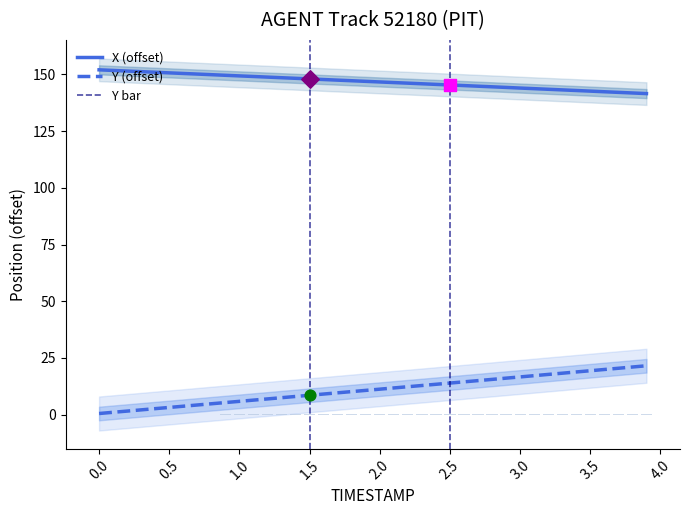

True or false: X (offset) and Y (offset) intersect in this chart.

False